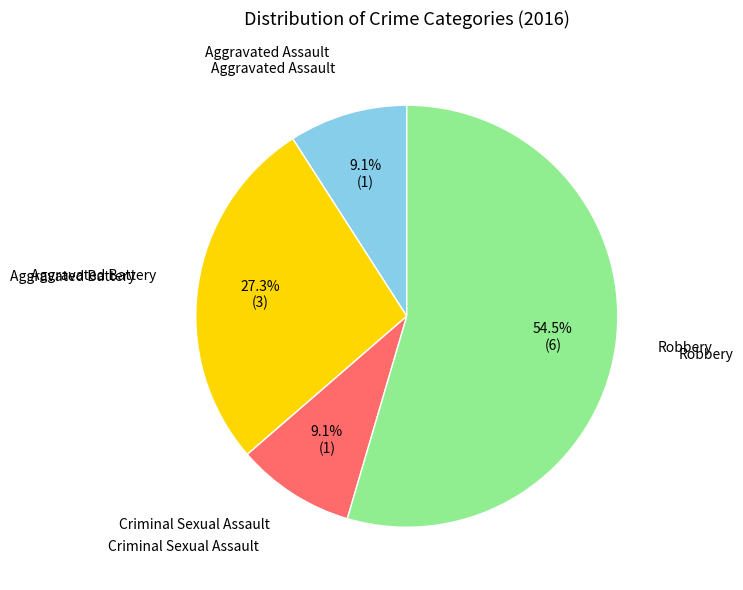

Is there any slice that represents more than half of the pie?

Yes